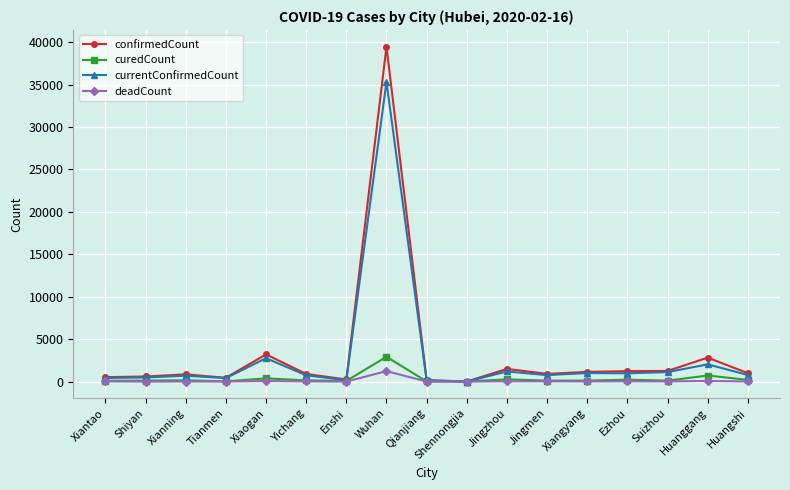

Where is currentConfirmedCount nearest to the value 17653?

Xiaogan